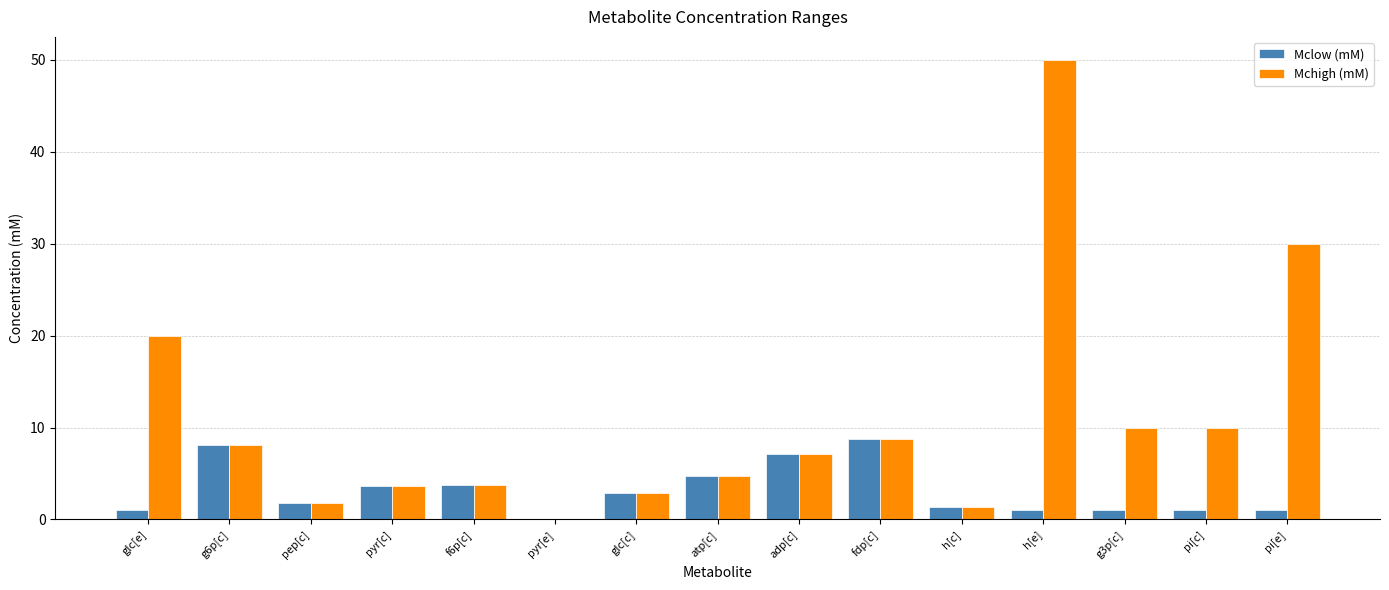

What is the maximum value shown in the chart?

50.0